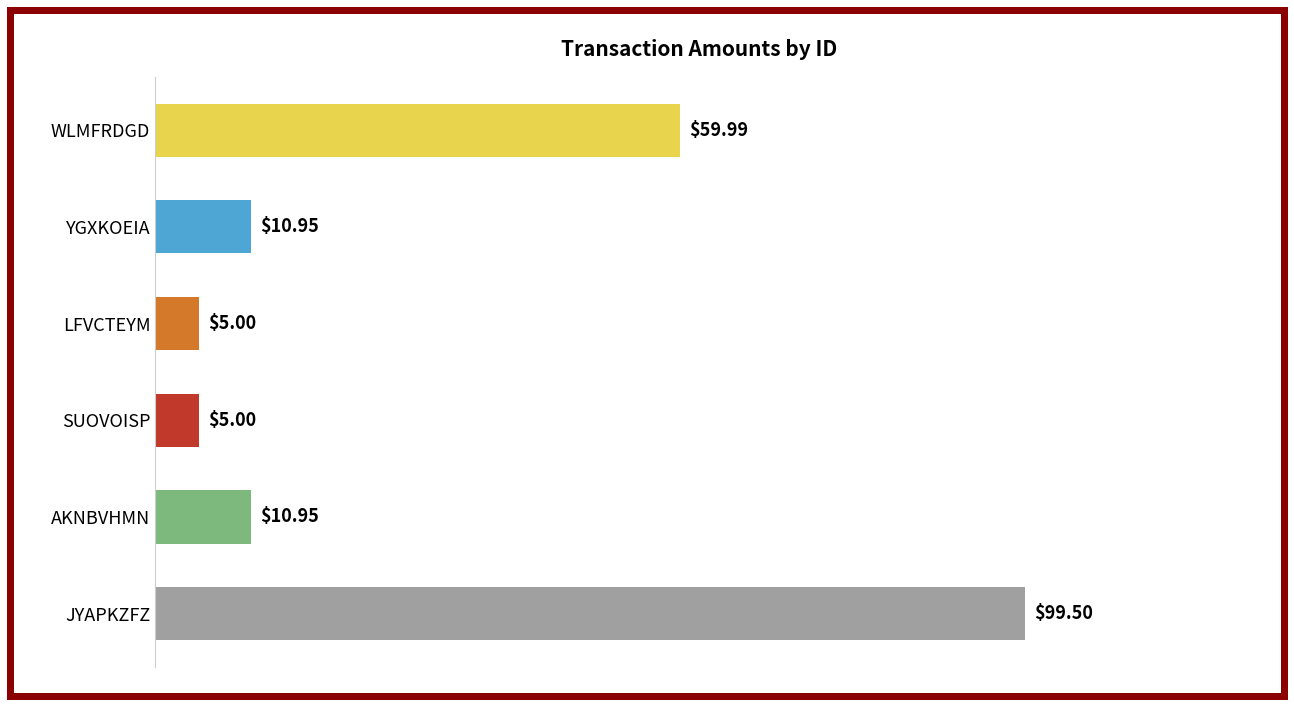

What is the sum of all values?

191.4